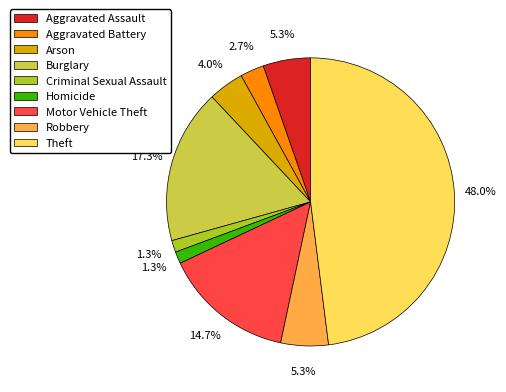

Which category has the biggest portion of the pie?

Theft